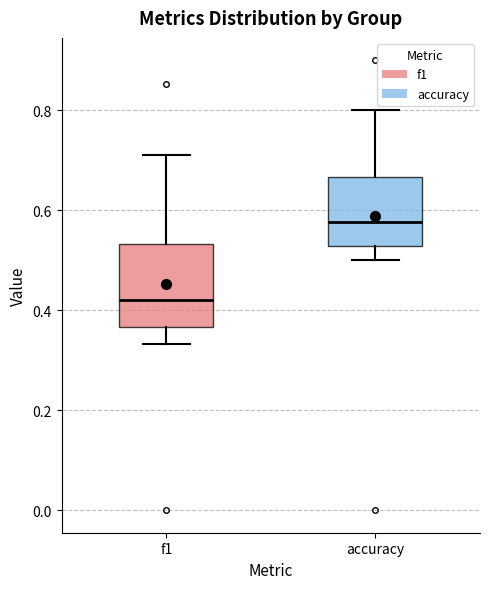

Where does the median line of the box for accuracy sit on the y-axis? The values are not printed on the chart, so give them approximately, as read against the axis.

0.58